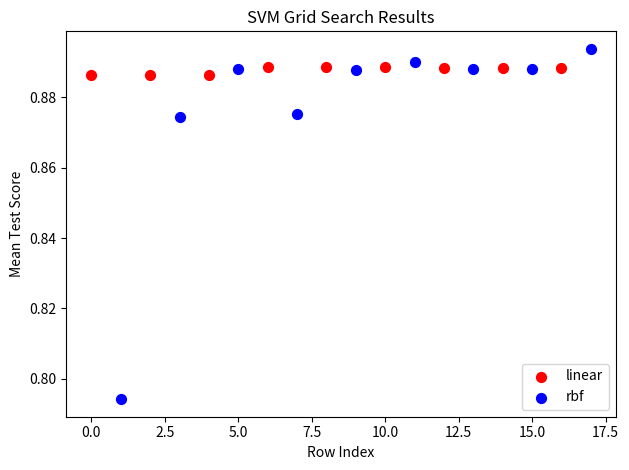

Which series contains the lowest Y value?

rbf